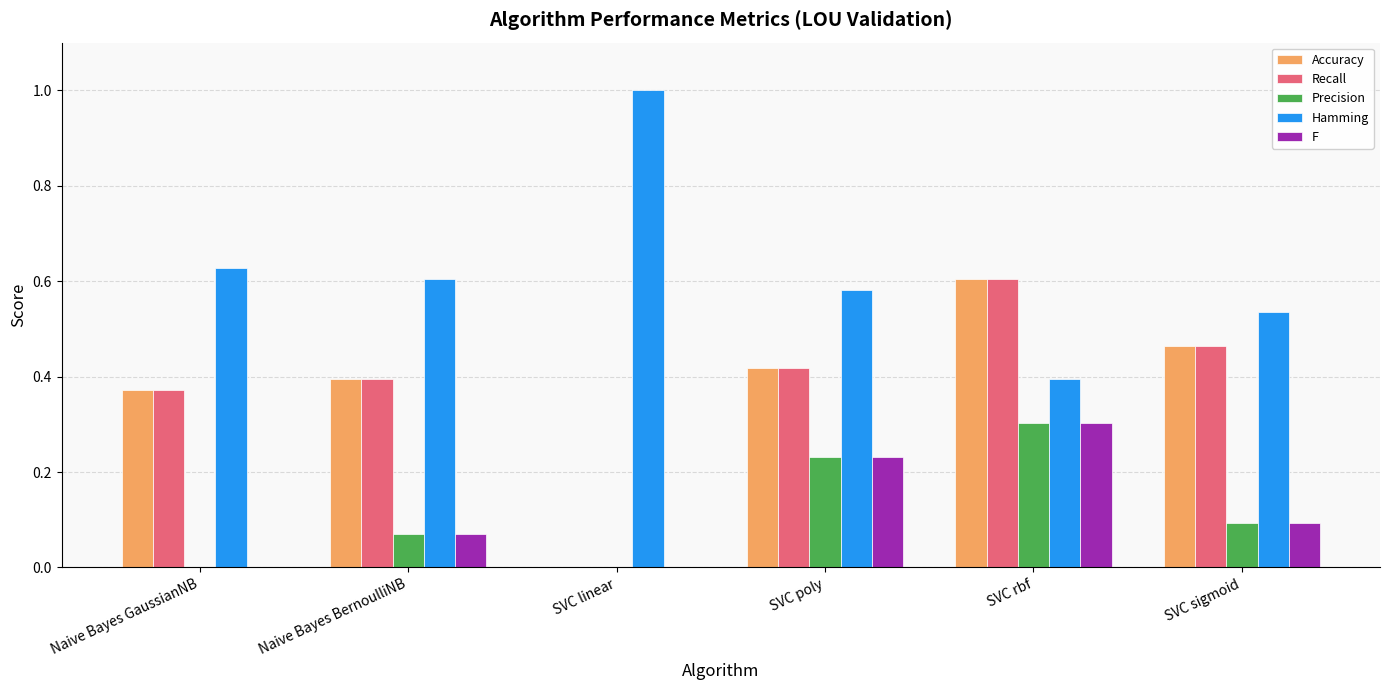

True or false: Accuracy has a value of 0.5 at Naive Bayes BernoulliNB.

False